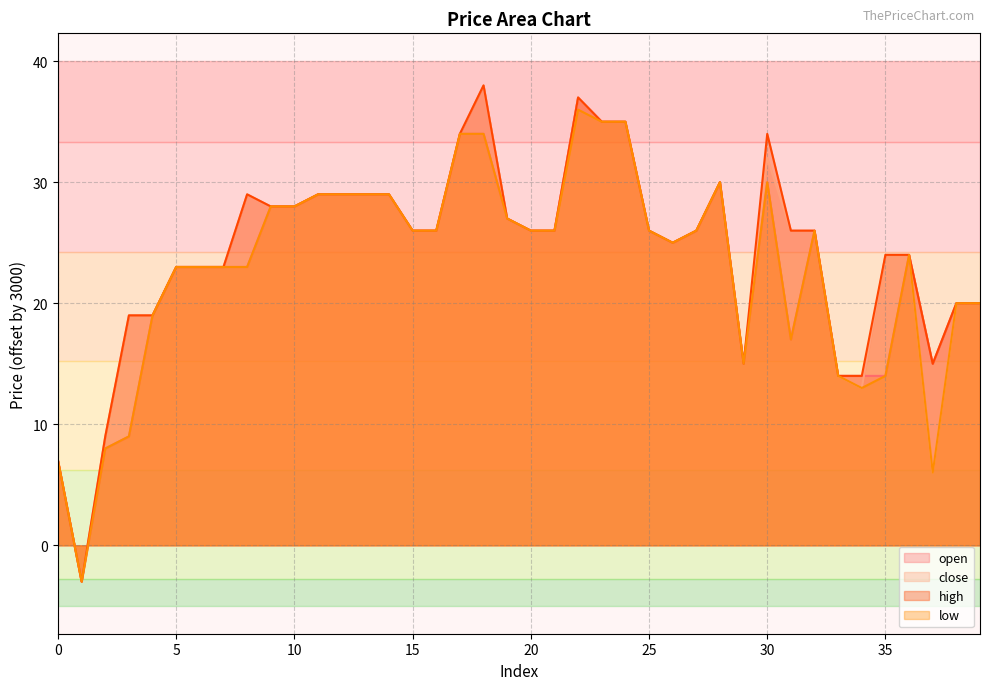

Which has a higher value, 23 or 28?

23